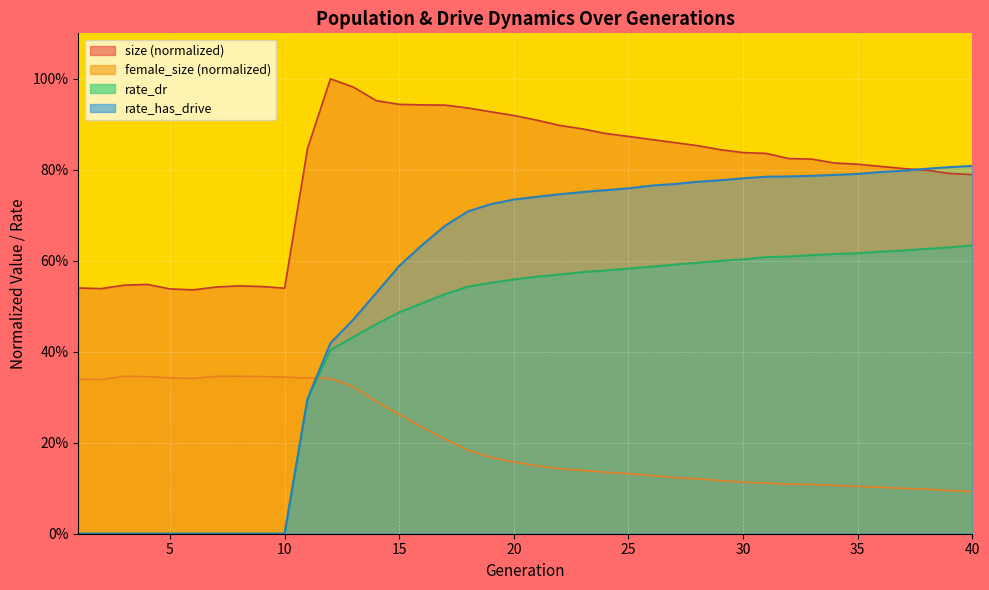

At which category does the chart reach its peak across all series?

12